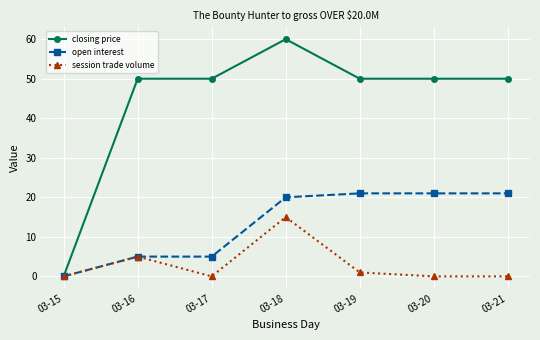

True or false: closing price has a value of 50 at 03-19.

True